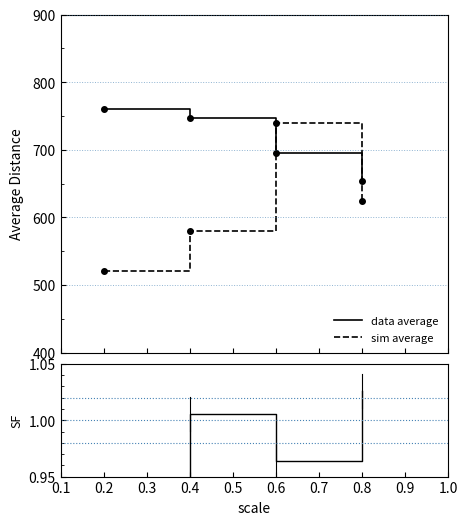

Reading left to right, extract all data points from this chart.

data average: 760.0	747.3	696.0	653.3
sim average: 520.2	580.2	739.1	624.9
ratio: 0.9	1.0	1.0	1.0